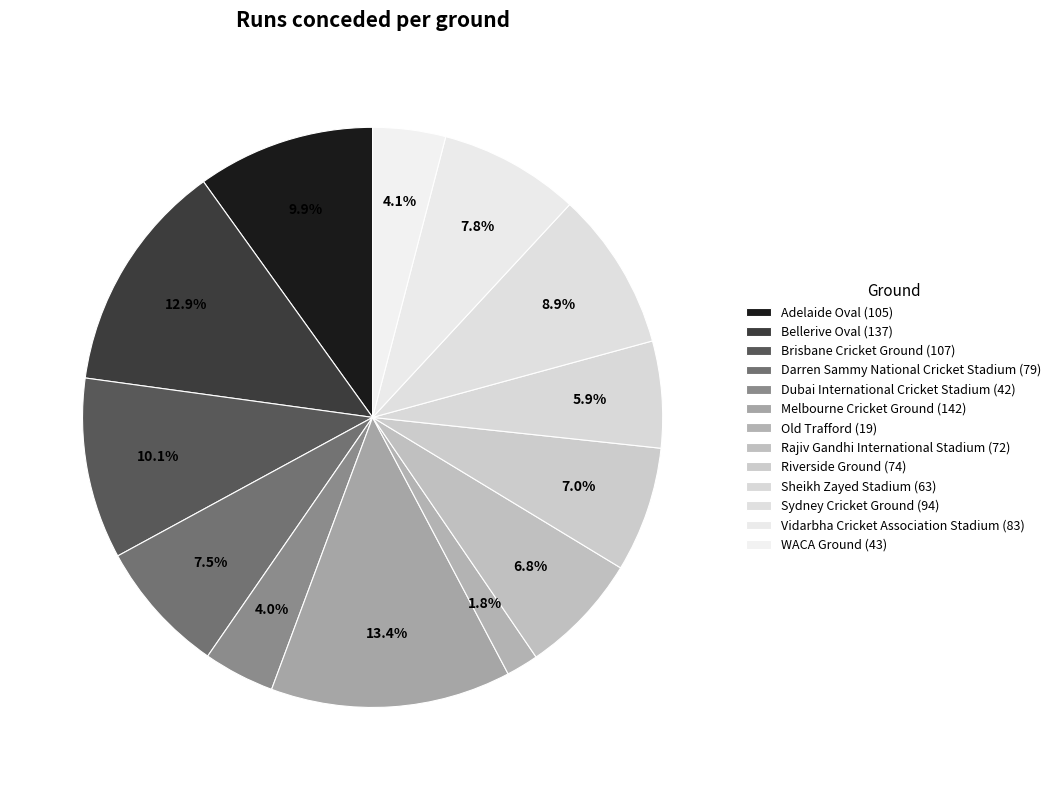

Between Melbourne Cricket Ground and Brisbane Cricket Ground, which is larger?

Melbourne Cricket Ground